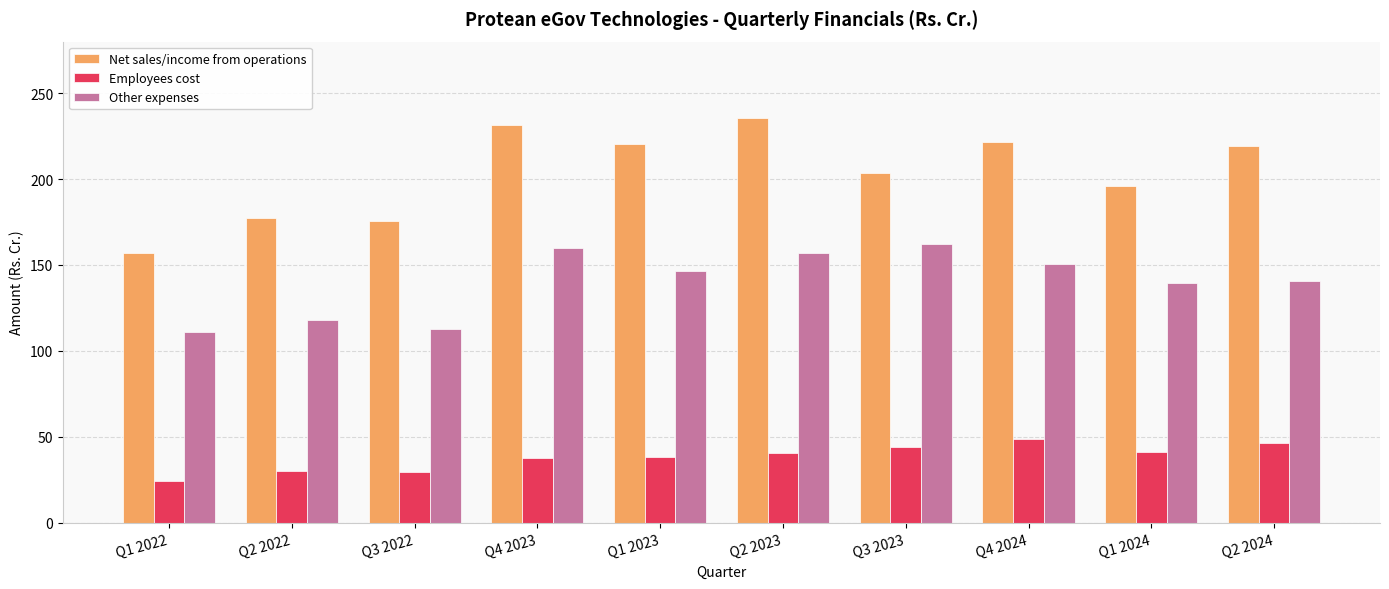

How many bars are there in each group?

3